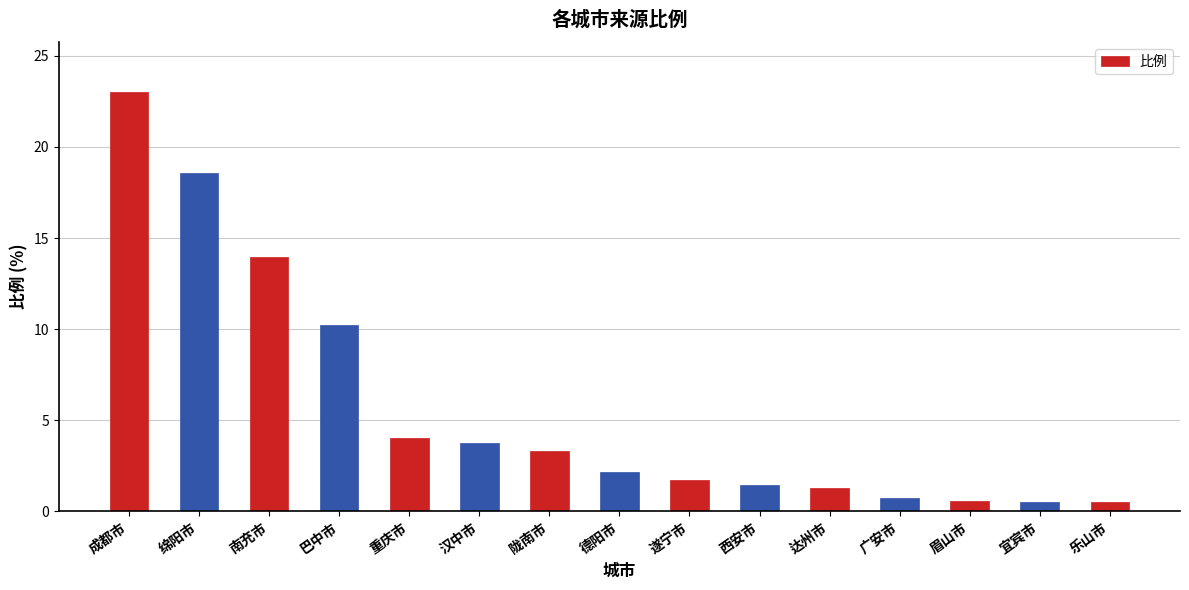

Which category has the highest value across all series?

成都市